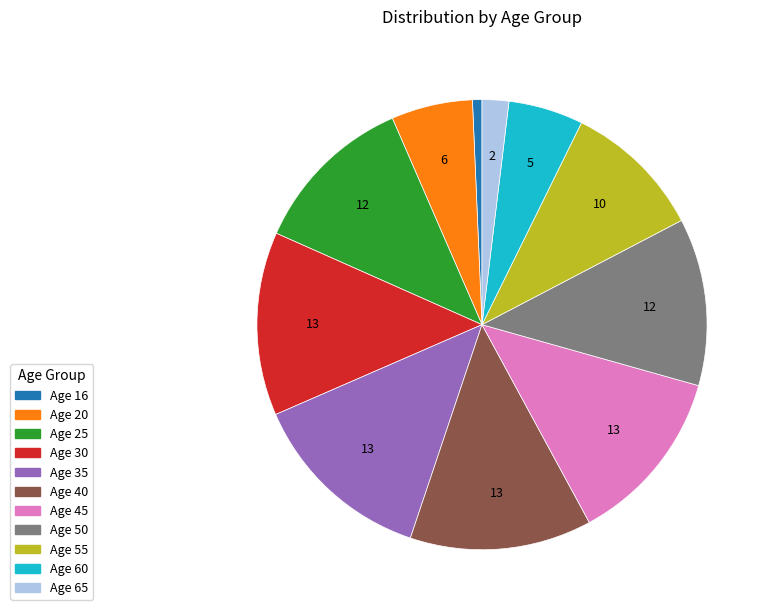

Do Age 35 and Age 50 together represent more than half of the pie?

No